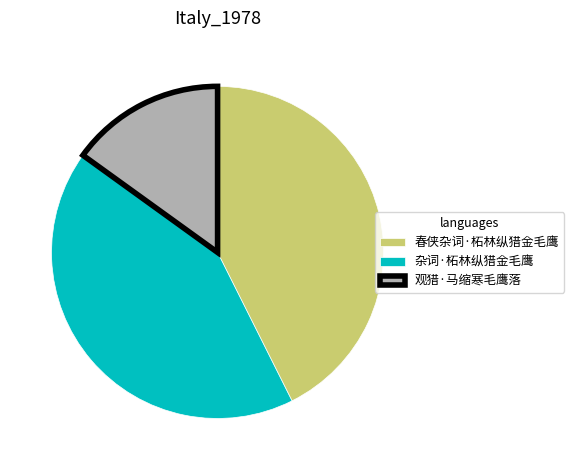

Which category has the smallest portion of the pie?

观猎·马缩寒毛鹰落